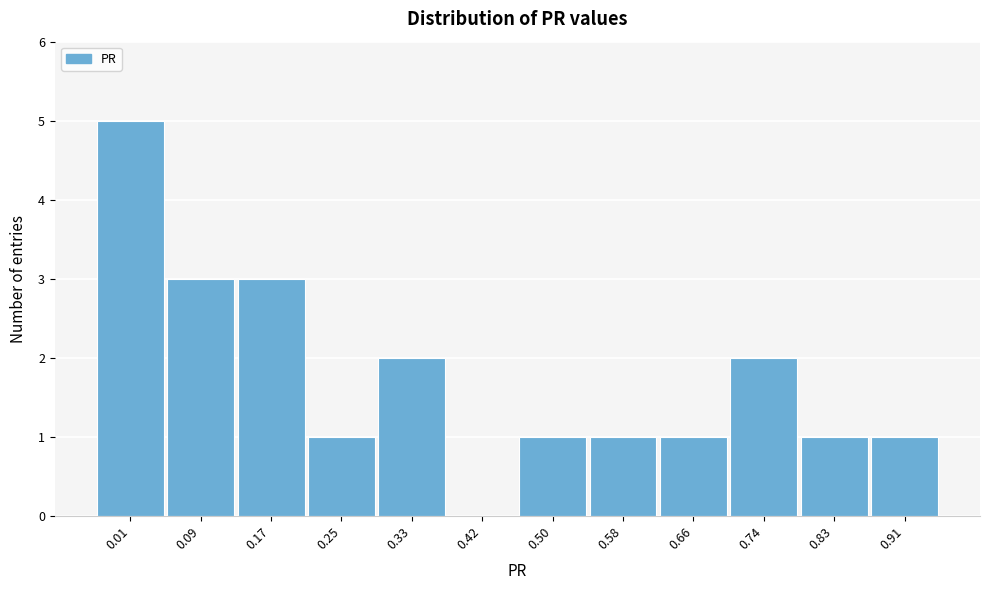

Reading left to right, transcribe all the data shown in this chart.

0.01=5	0.09=3	0.17=3	0.25=1	0.33=2	0.42=0	0.50=1	0.58=1	0.66=1	0.74=2	0.83=1	0.91=1